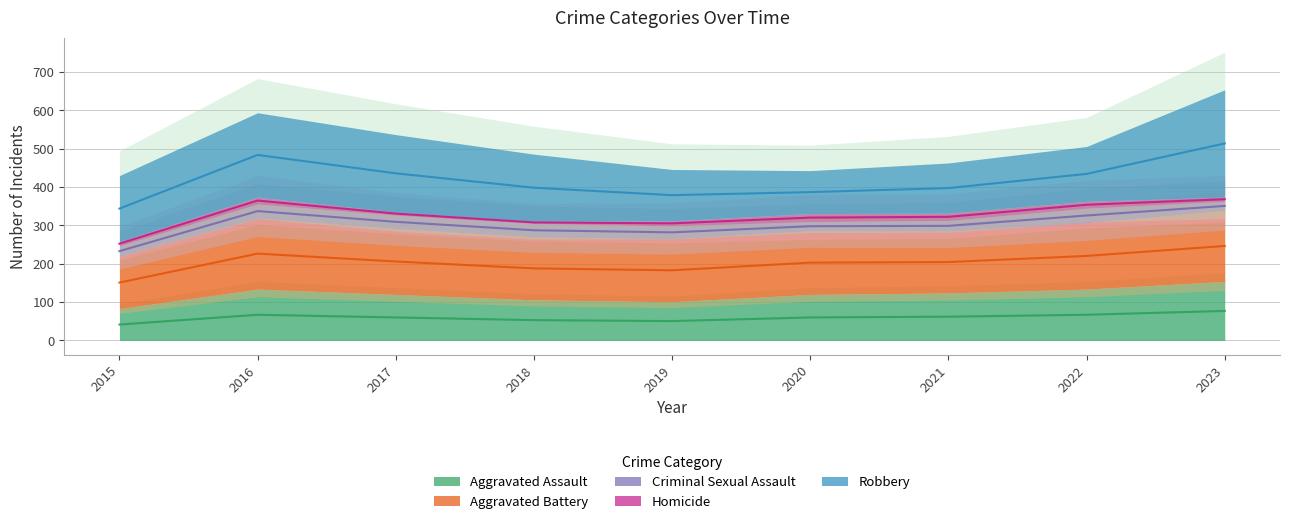

Reading left to right, transcribe all the data shown in this chart.

Aggravated Assault: 2015=83	2016=134	2017=120	2018=106	2019=101	2020=120	2021=124	2022=134	2023=154
Aggravated Battery: 2015=136	2016=185	2017=172	2018=164	2019=164	2020=166	2021=161	2022=173	2023=185
Criminal Sexual Assault: 2015=28	2016=37	2017=35	2018=35	2019=34	2020=24	2021=28	2022=38	2023=24
Homicide: 2015=11	2016=18	2017=8	2018=6	2019=13	2020=21	2021=19	2022=18	2023=11
Robbery: 2015=172	2016=220	2017=202	2018=175	2019=134	2020=112	2021=131	2022=143	2023=280